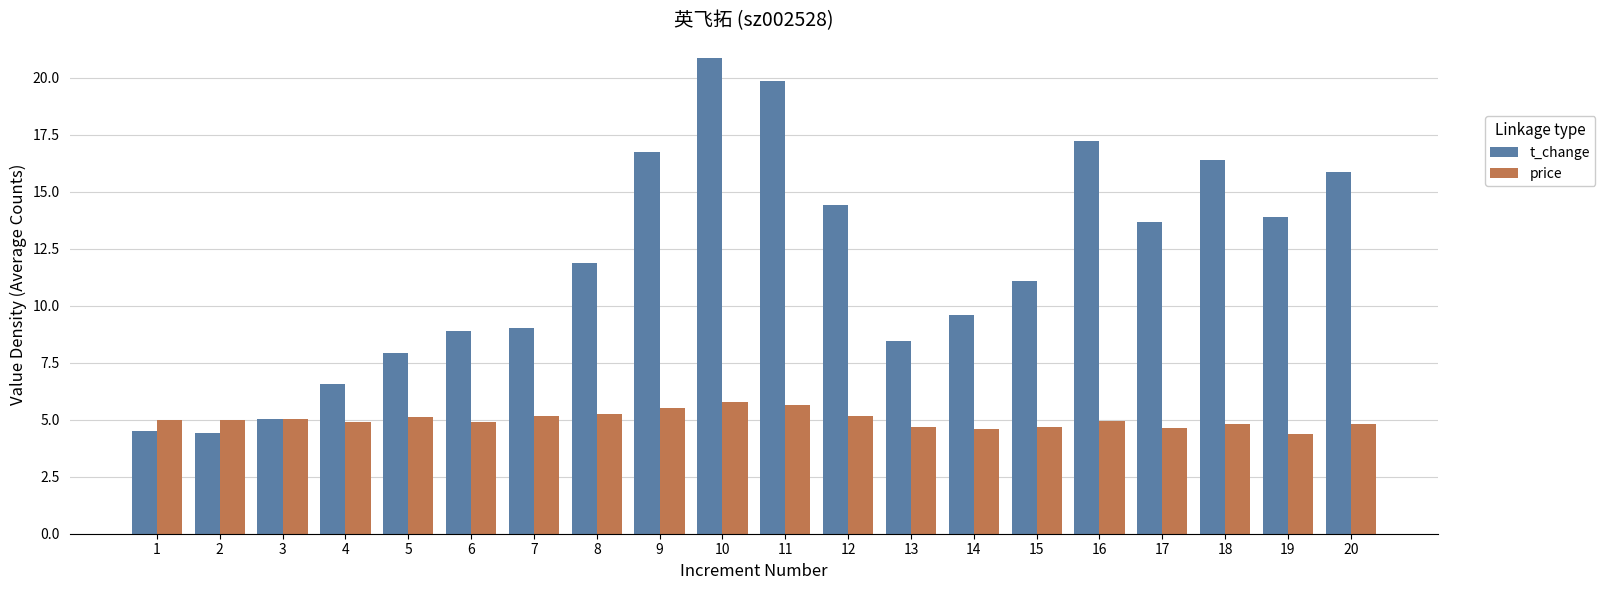

Which series has the largest total across all categories?

t_change